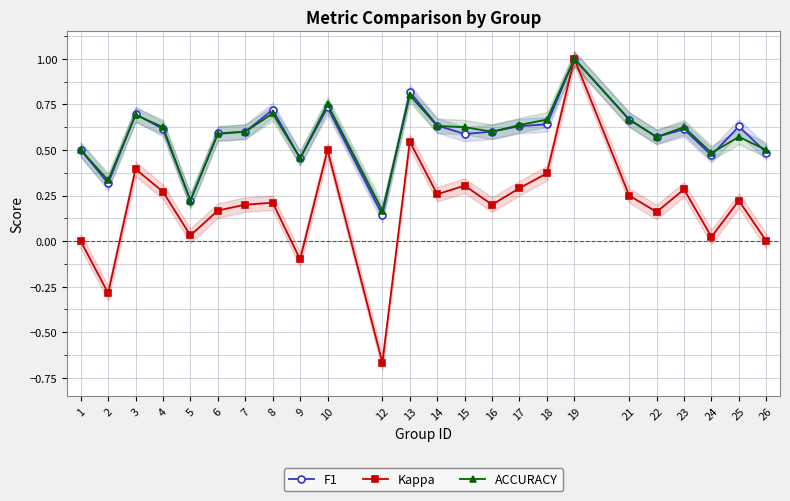

True or false: F1 and ACCURACY intersect in this chart.

True